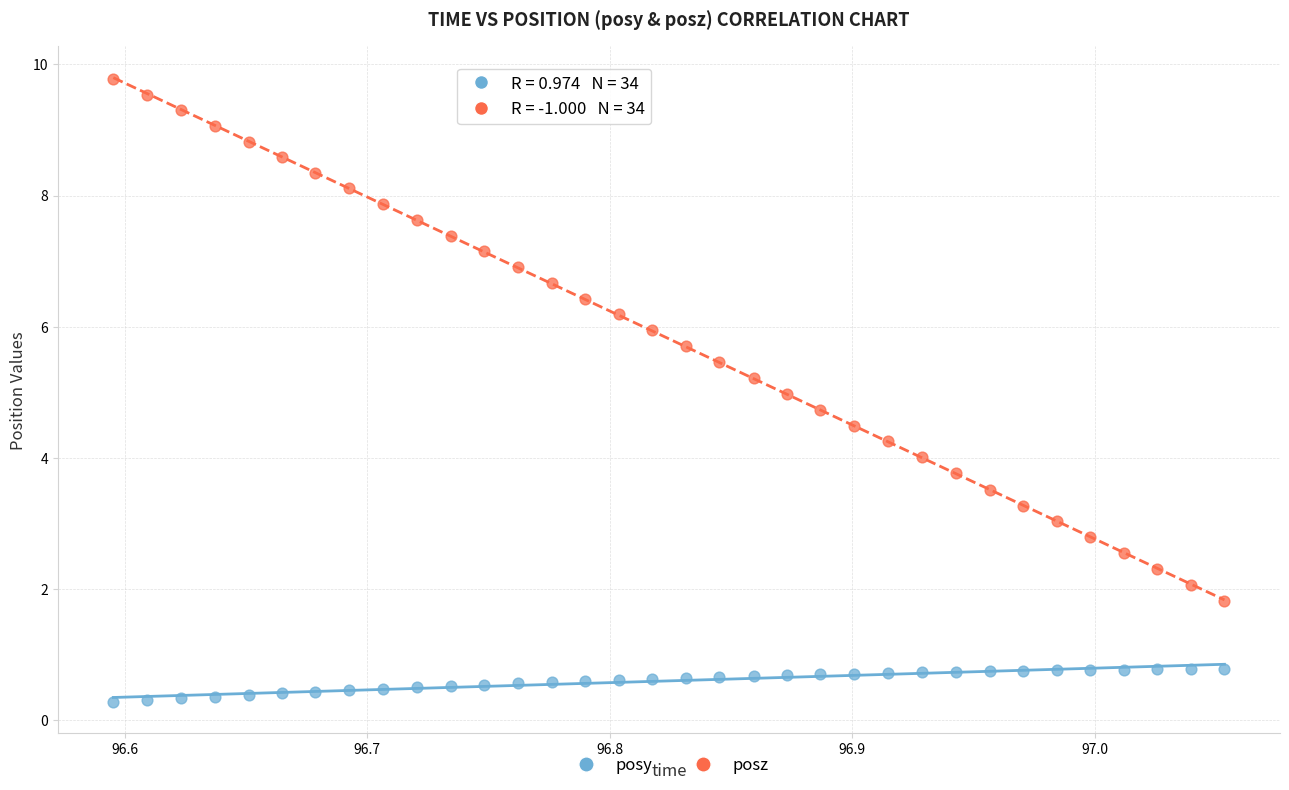

Across all data points, what is the range of X values (max minus min)?

0.5